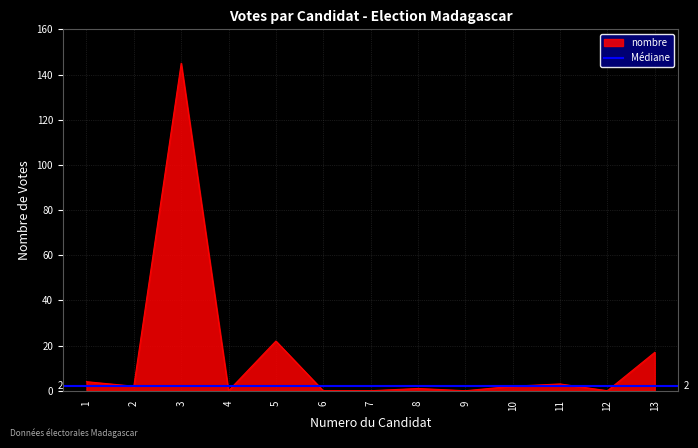

How many points are higher than both their immediate neighbors (excluding endpoints)?

4